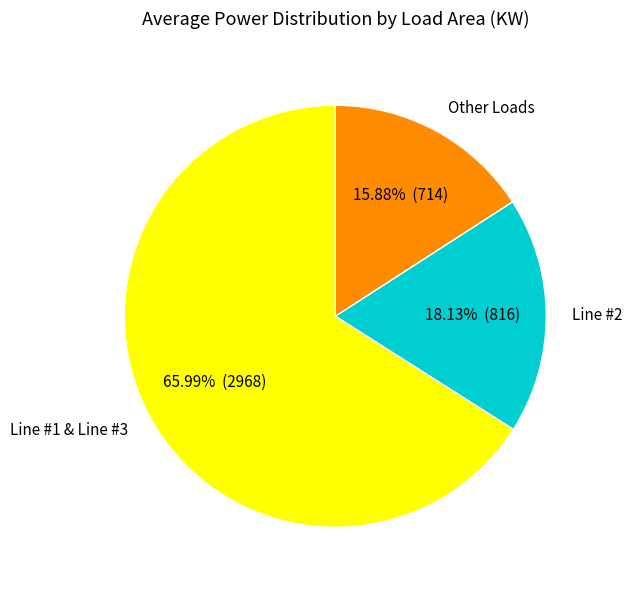

Between Line #2 and Line #1 & Line #3, which is larger?

Line #1 & Line #3